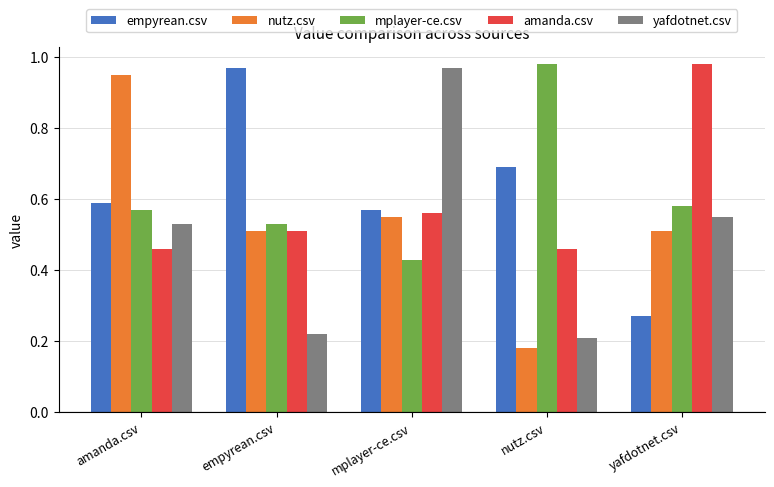

True or false: yafdotnet.csv has a value of 0.2 at empyrean.csv.

True